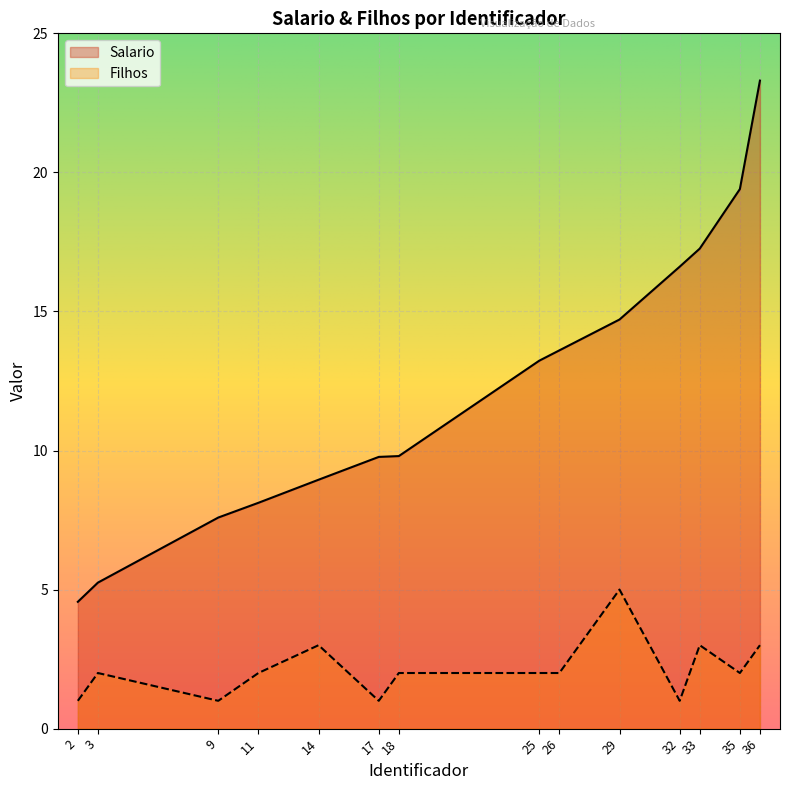

How many values in the Salario series are below 13?

7